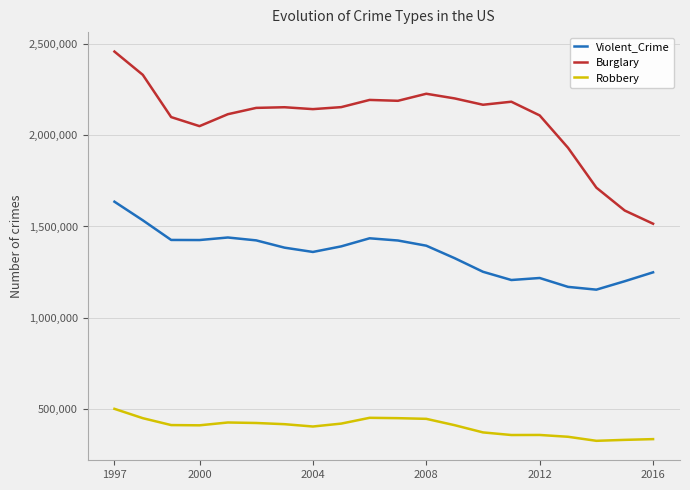

What is the minimum value for Burglary?

1515096